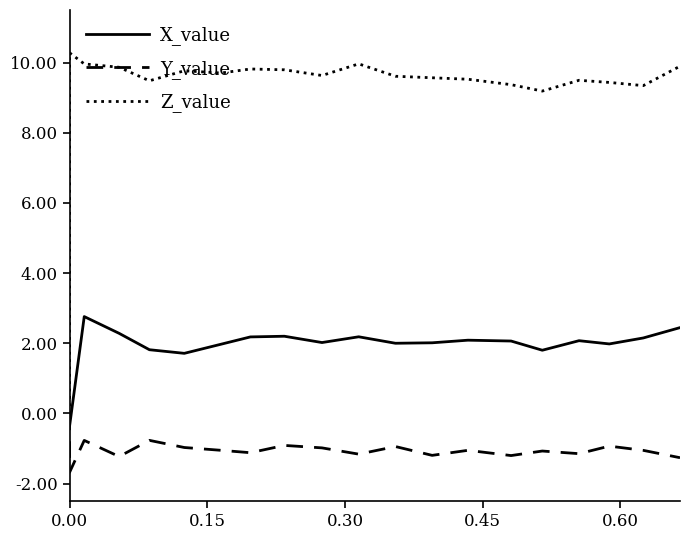

How many interior local peaks does the Z_value series have?

5